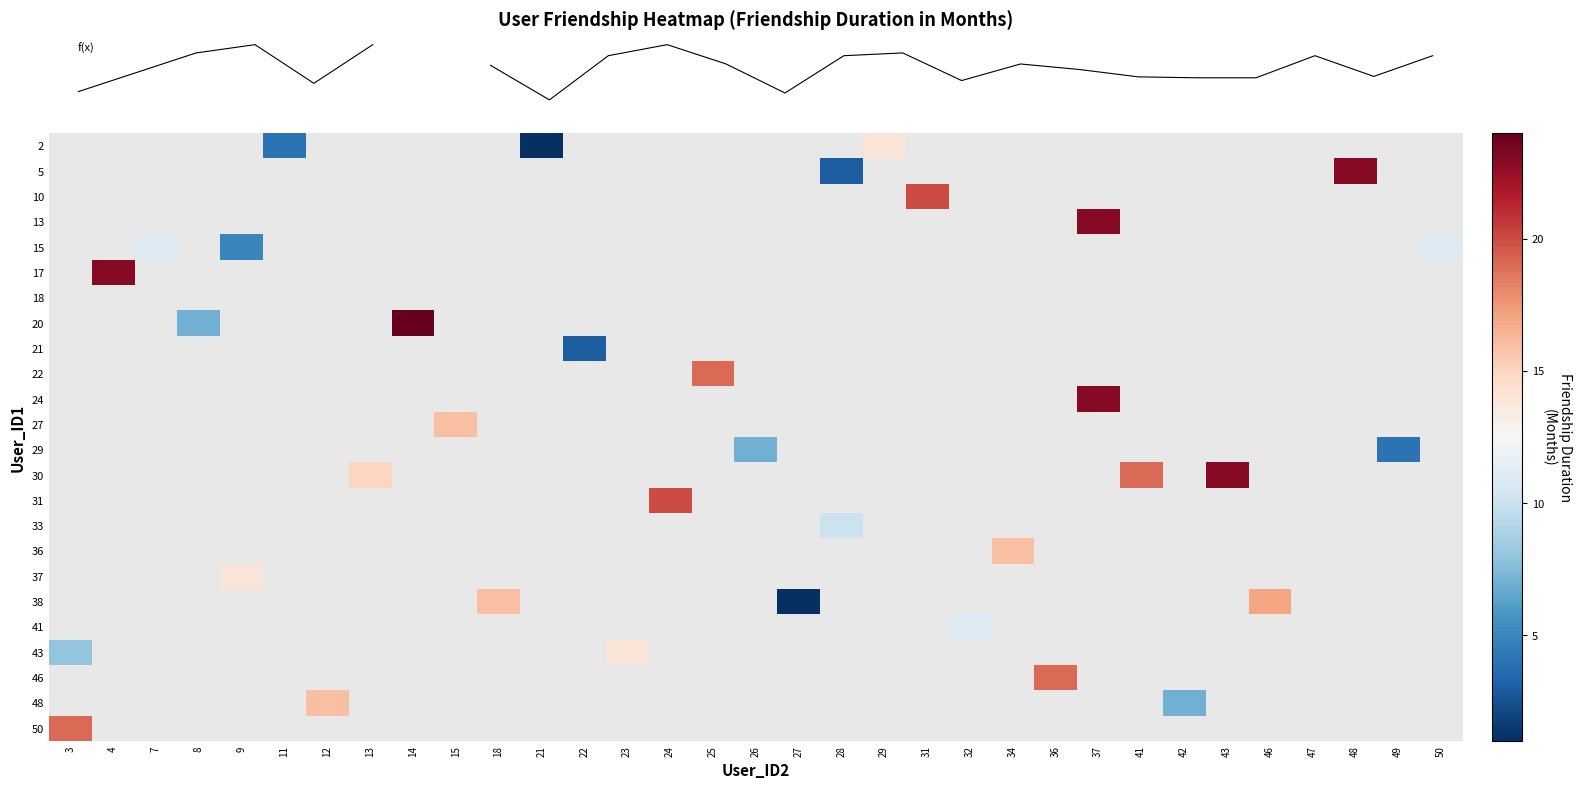

At which category does the chart reach its minimum across all series?

21